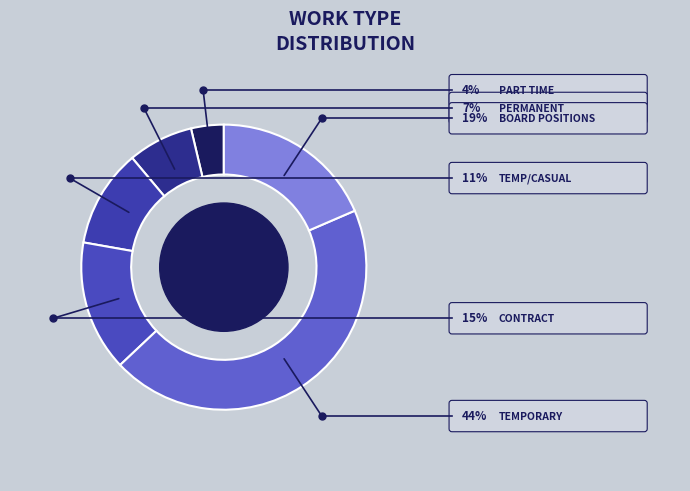

To the nearest percent, what is the difference between the largest and smallest slice percentages?

41%